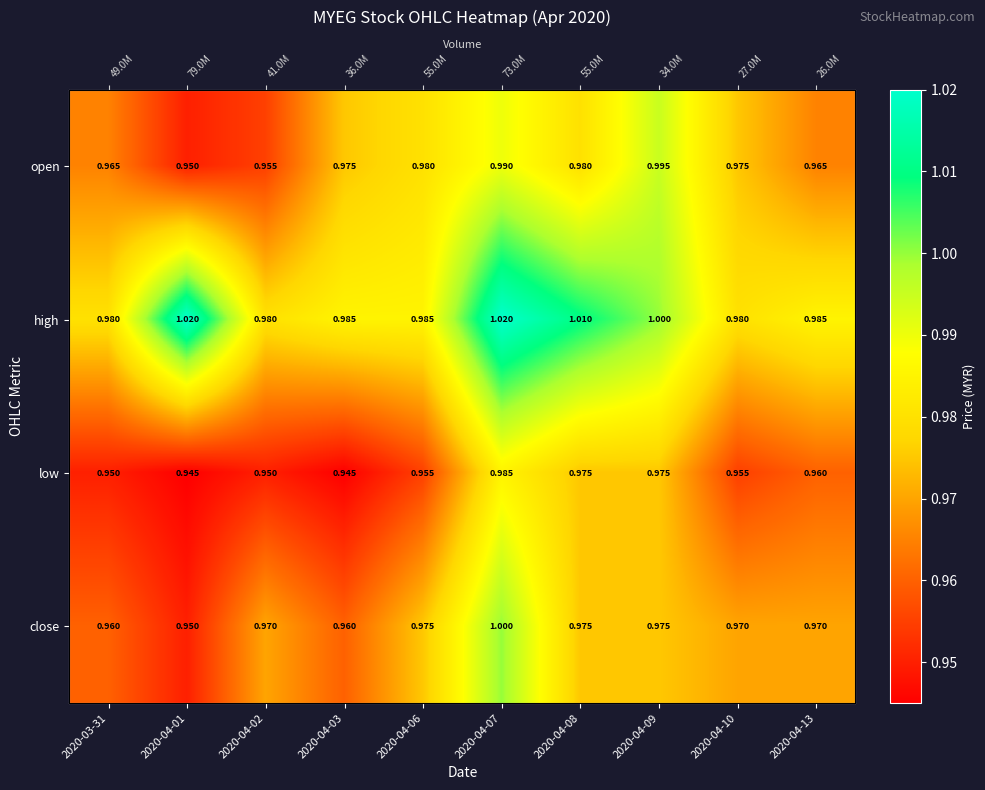

Which has a higher value, 2020-04-08 or 2020-04-03?

2020-04-08